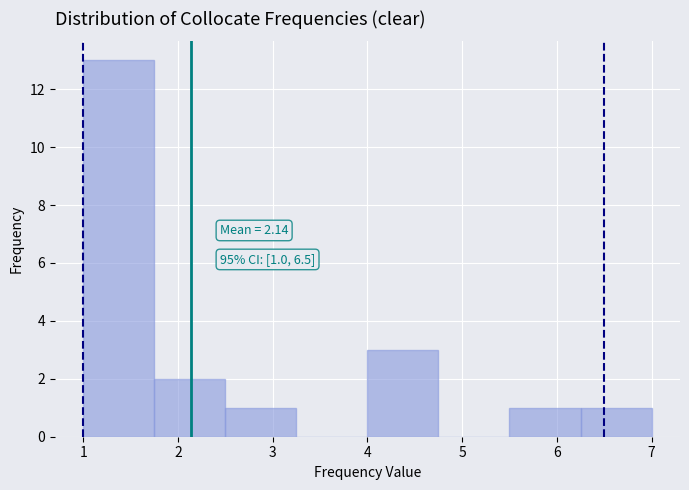

Over which range of the x-axis is the bar tallest?

1.00 to 1.75